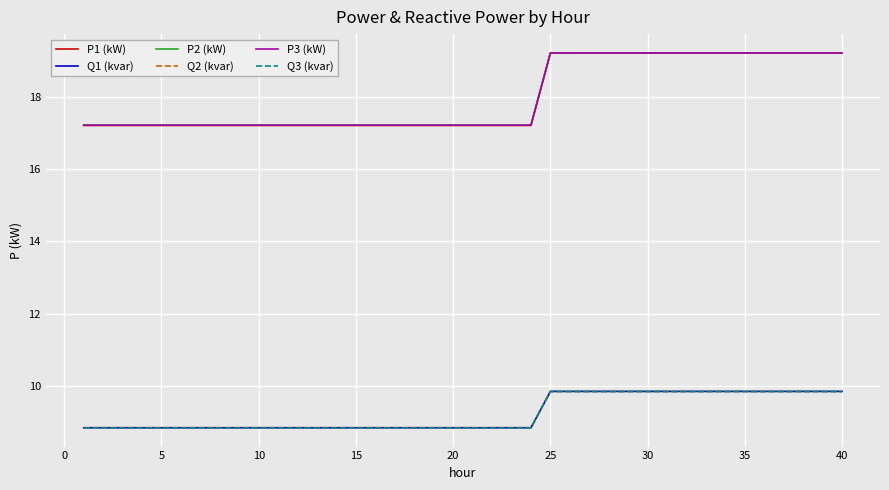

True or false: Q2 (kvar) and P2 (kW) cross at least once.

False